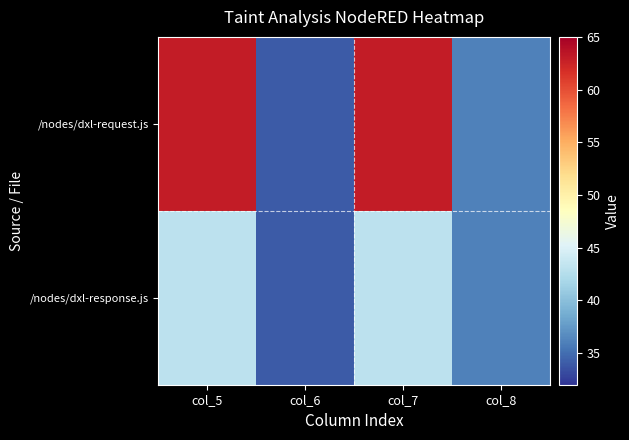

Which label corresponds to the largest value in the chart?

col_5